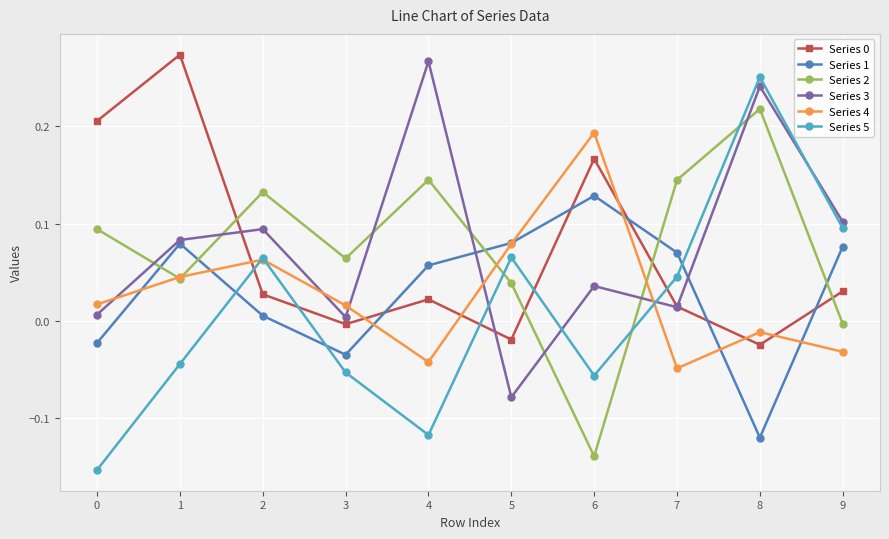

True or false: Series 4 has more than 0 points higher than both neighbors.

True